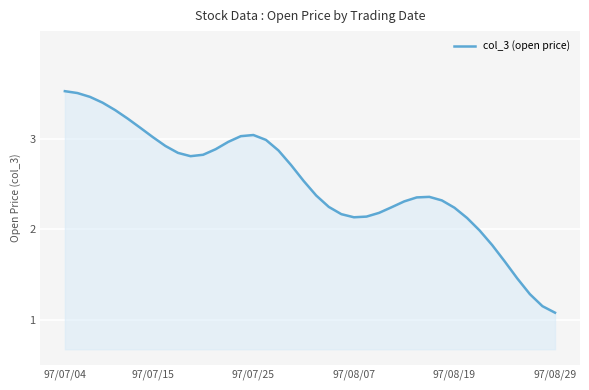

What is the maximum value shown in the chart?

3.5